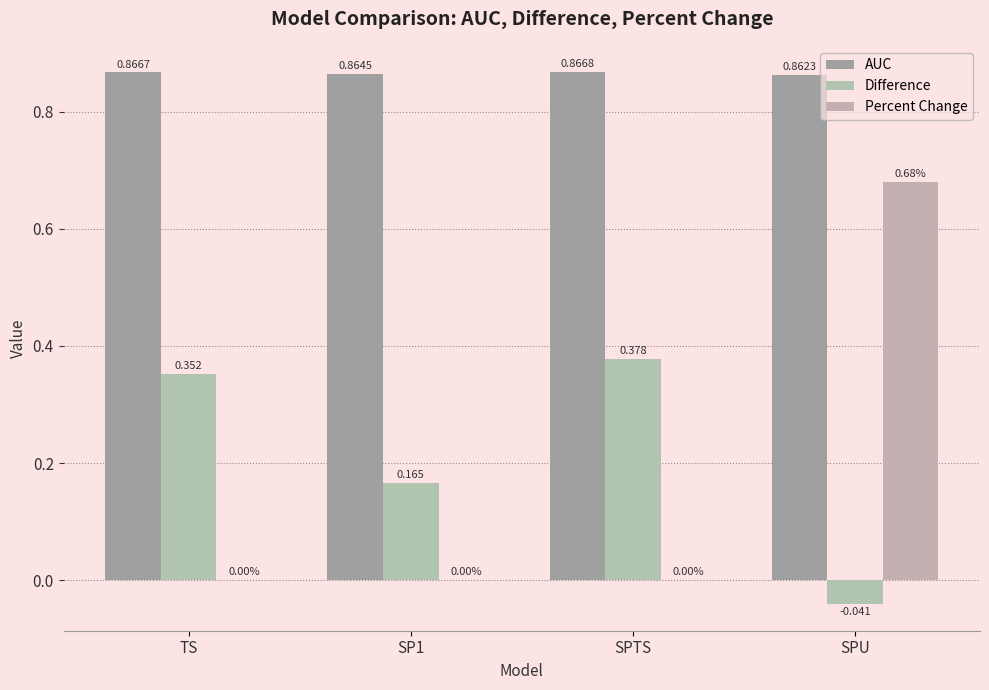

Reading left to right, transcribe all the data shown in this chart.

AUC: TS=0.9	SP1=0.9	SPTS=0.9	SPU=0.9
Difference: TS=0.4	SP1=0.2	SPTS=0.4	SPU=-0.0
Percent Change: TS=0.0	SP1=0.0	SPTS=0.0	SPU=0.7